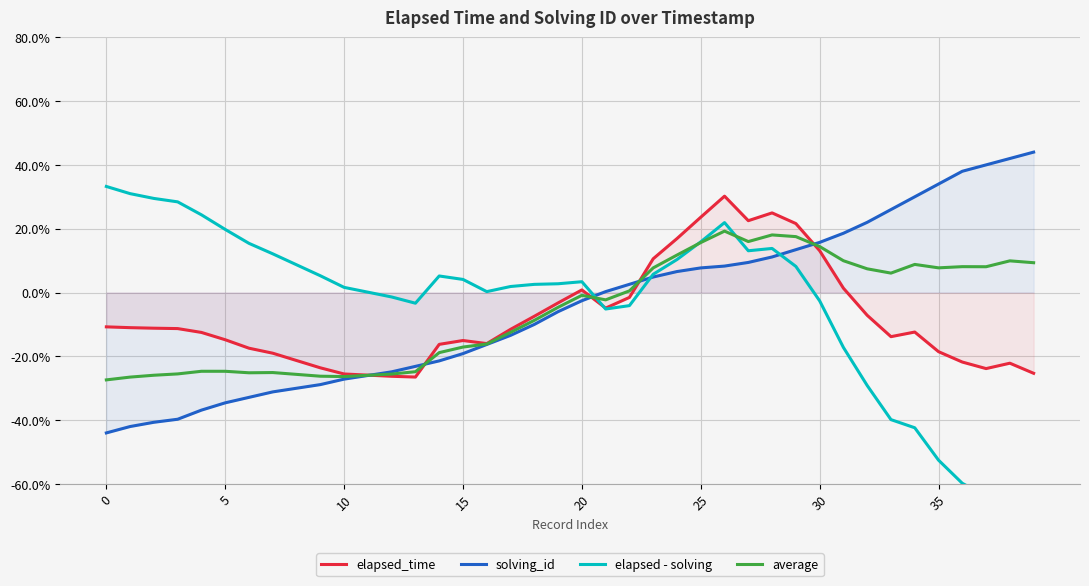

Rank the series by their average value, from lowest to highest.

elapsed_time, average, solving_id, elapsed - solving